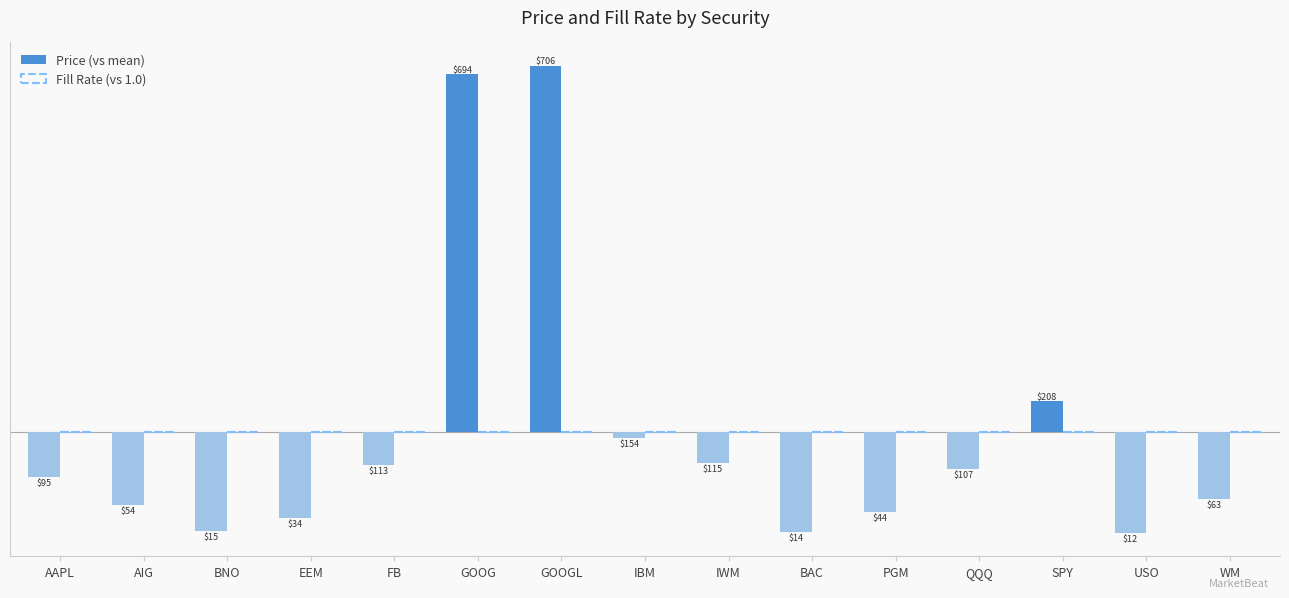

Which series has the largest total across all categories?

Price (vs mean)